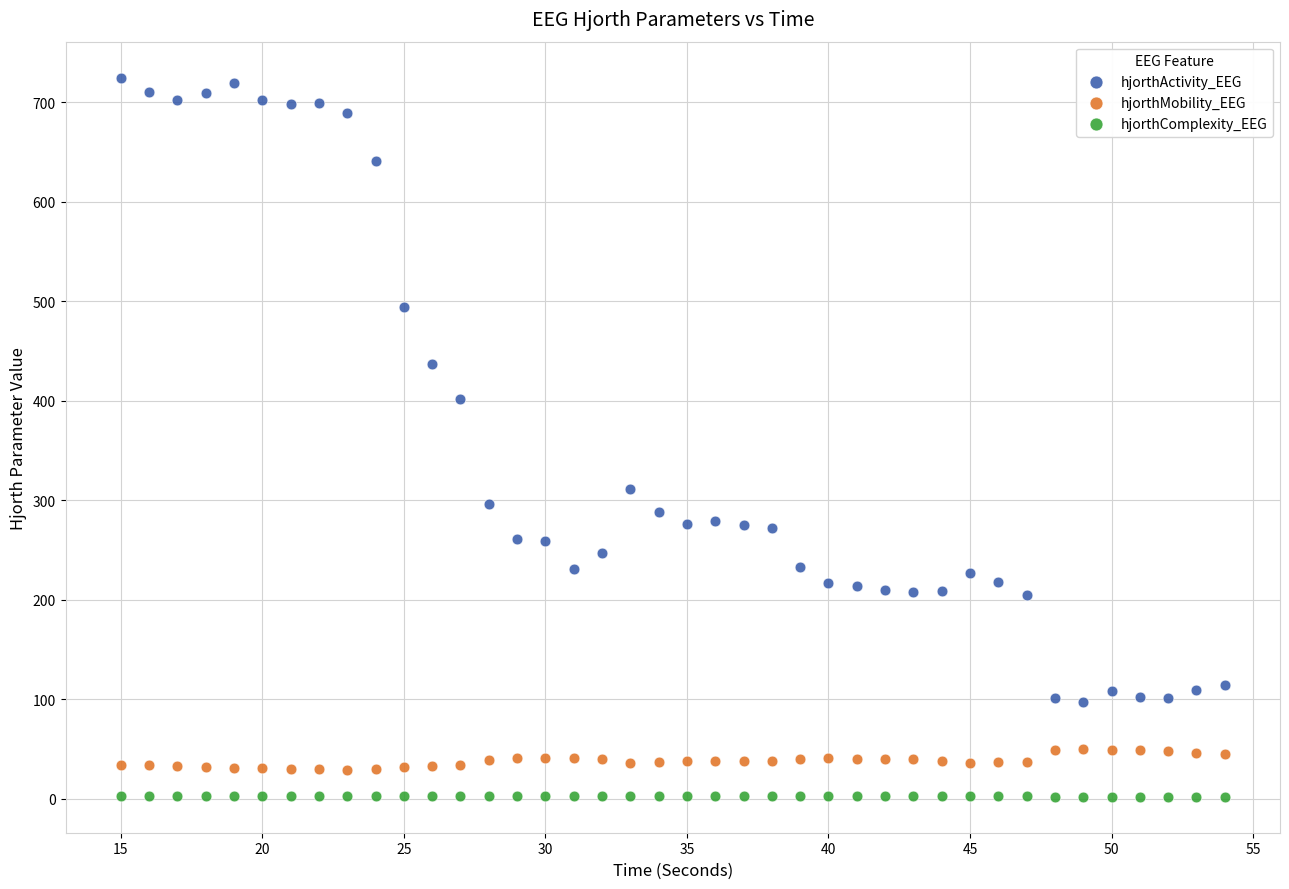

What is the X range (max minus min) for the scatter plot?

39.0